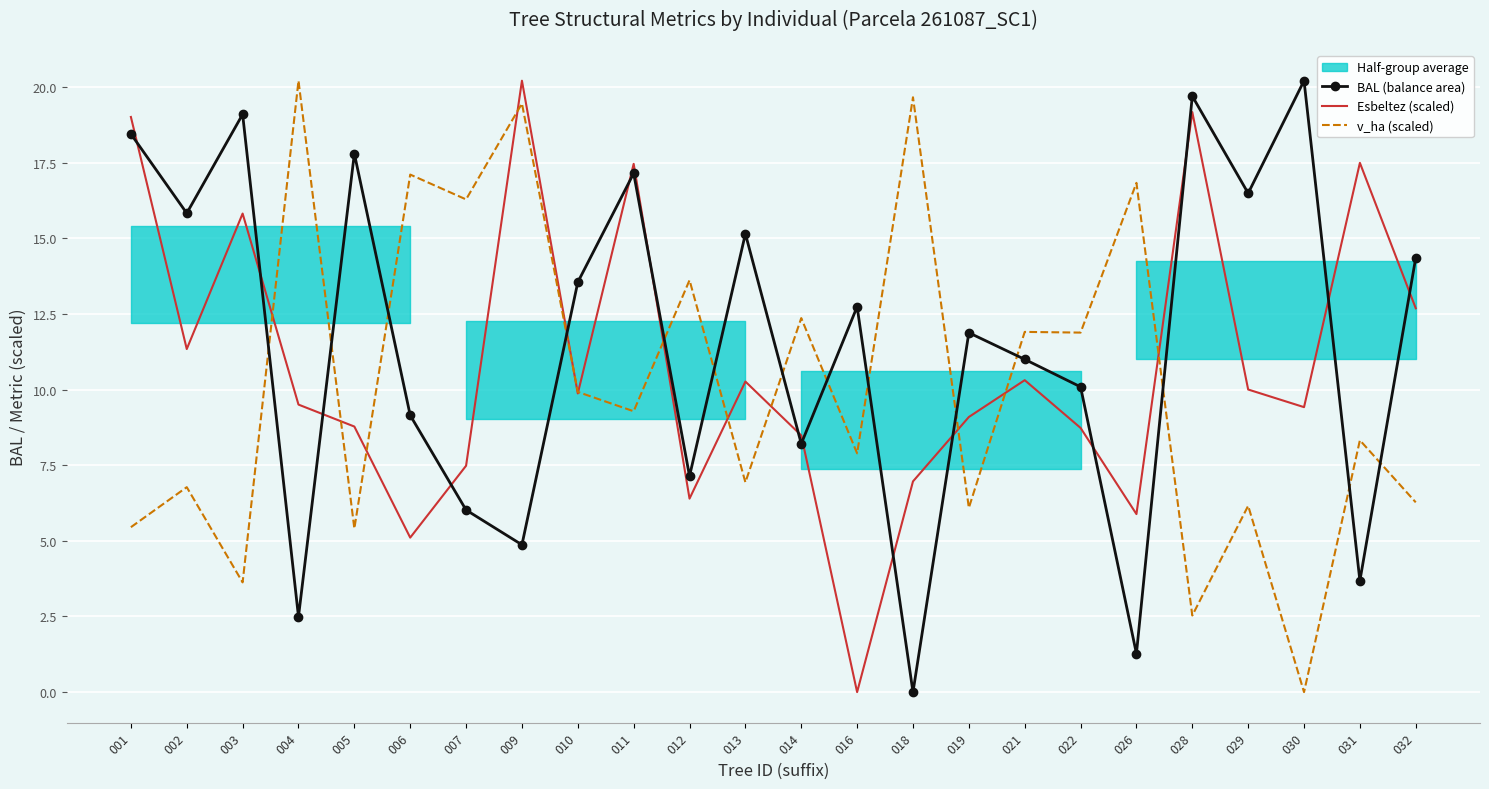

The value of Esbeltez (scaled) at 005 is 5.3. True or false?

False